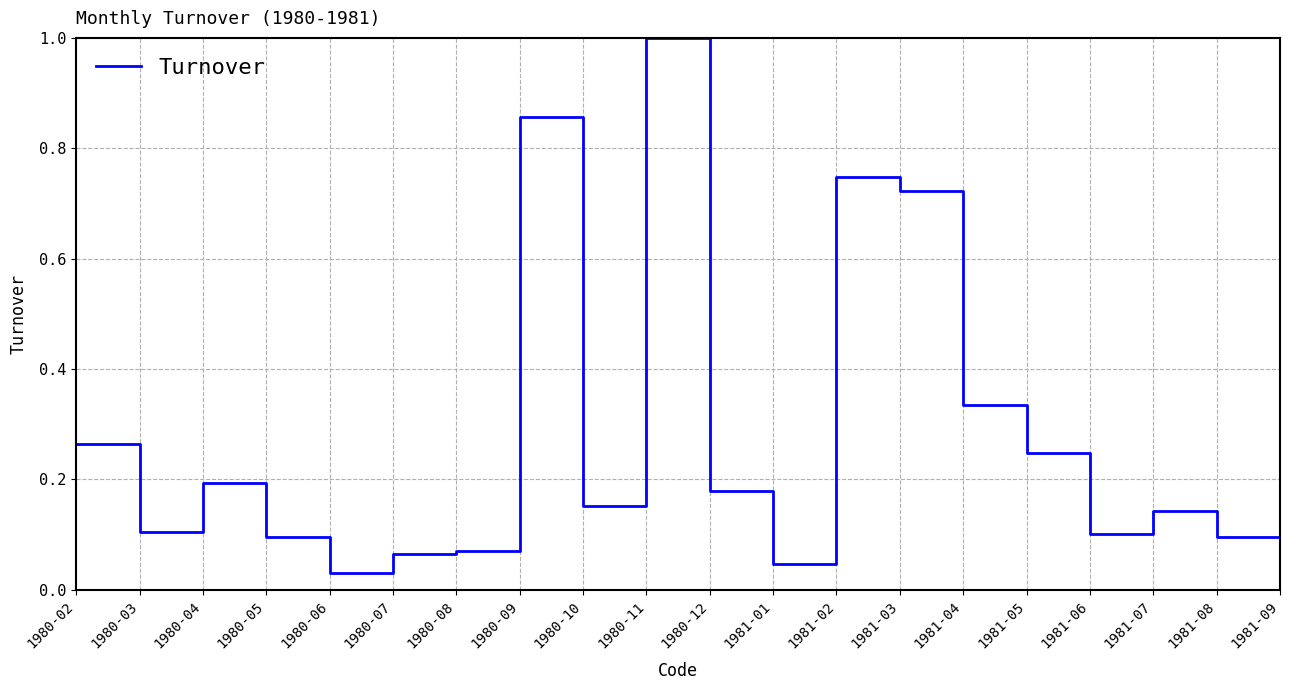

Is it true that the value at 1980-11 is 1.0?

True